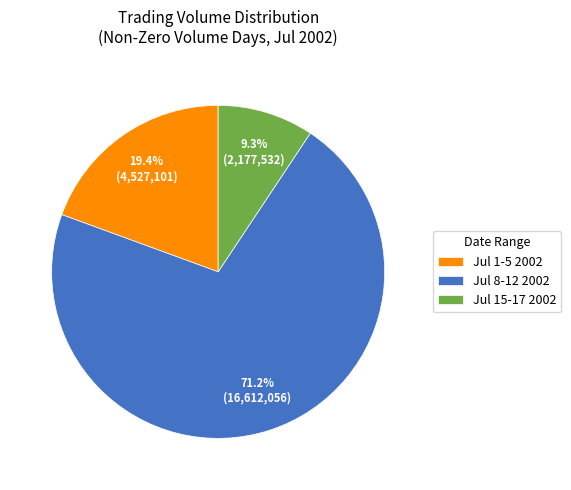

Which category has the smallest portion of the pie?

Jul 15-17 2002